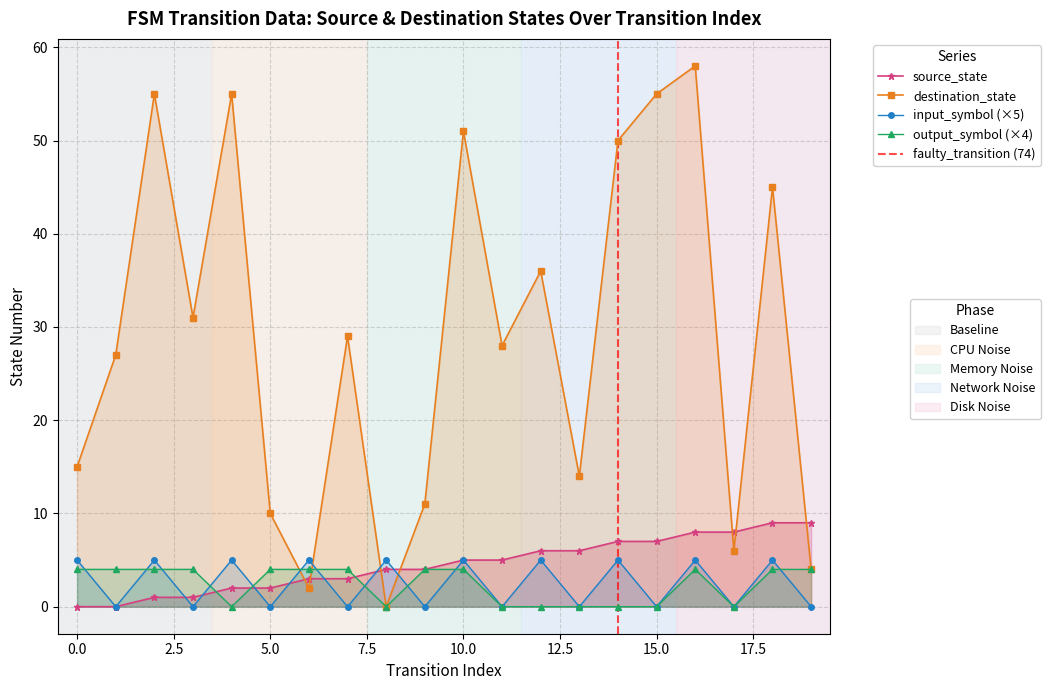

How many data points does each series have?

20